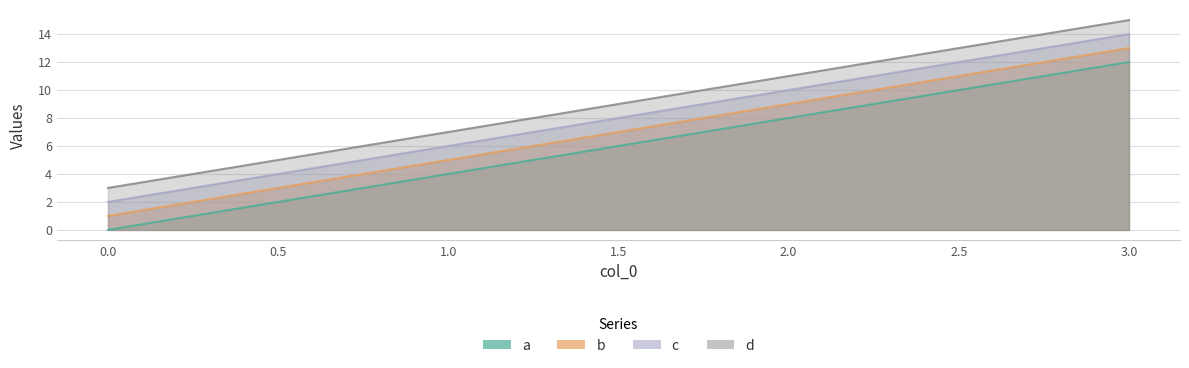

At which category is the sum across all series the highest?

3.0